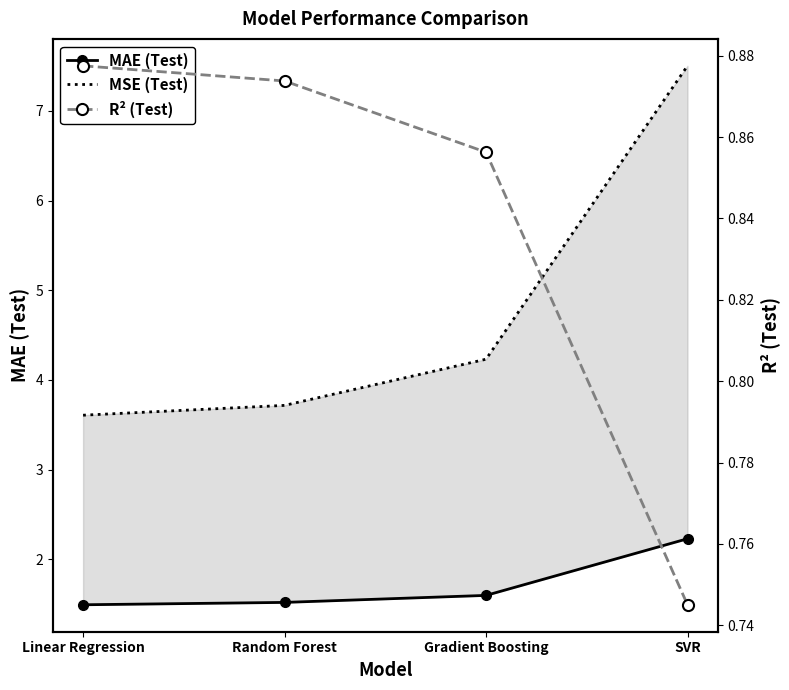

Reading left to right, extract all data points from this chart.

MAE (Test): Linear Regression=1.5	Random Forest=1.5	Gradient Boosting=1.6	SVR=2.2
MSE (Test): Linear Regression=3.6	Random Forest=3.7	Gradient Boosting=4.2	SVR=7.5
R² (Test): Linear Regression=0.9	Random Forest=0.9	Gradient Boosting=0.9	SVR=0.7